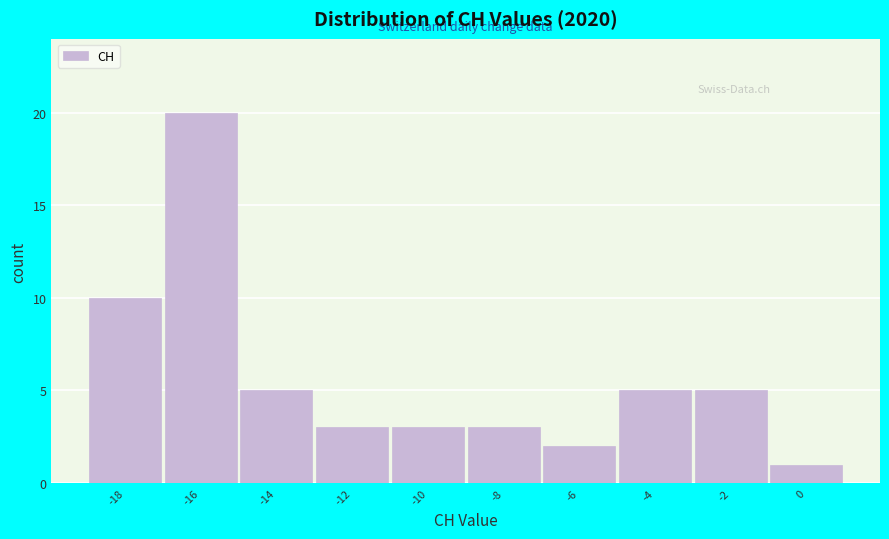

Reading left to right, extract all data points from this chart.

10	20	5	3	3	3	2	5	5	1